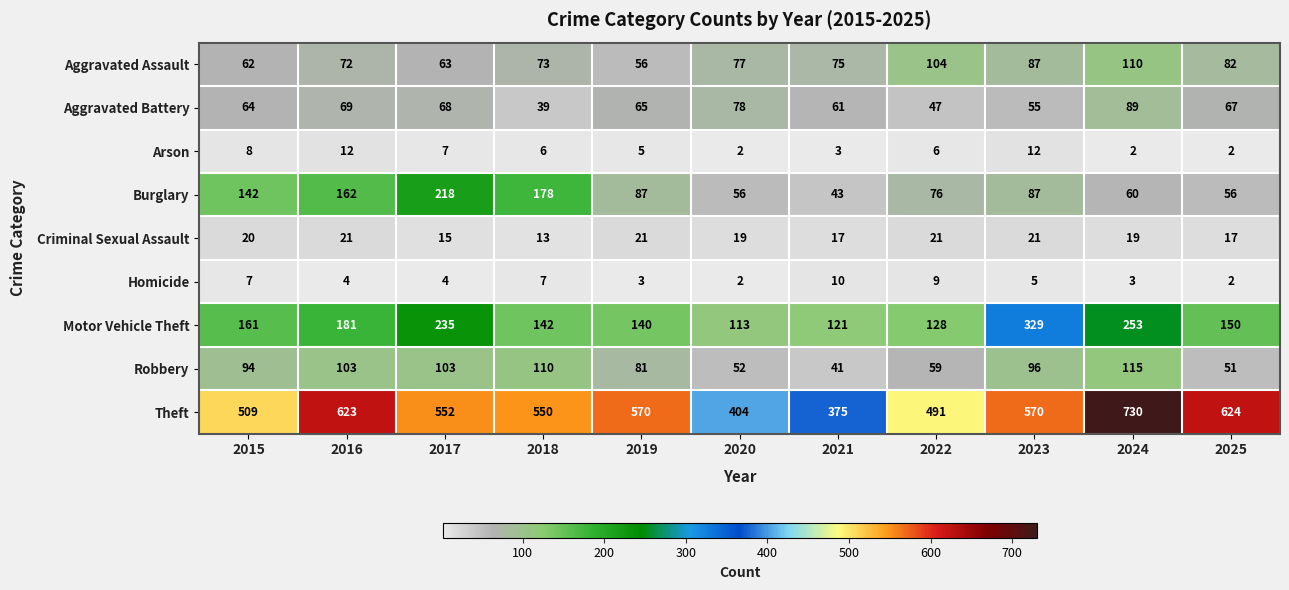

Which series has the largest total across all categories?

Theft